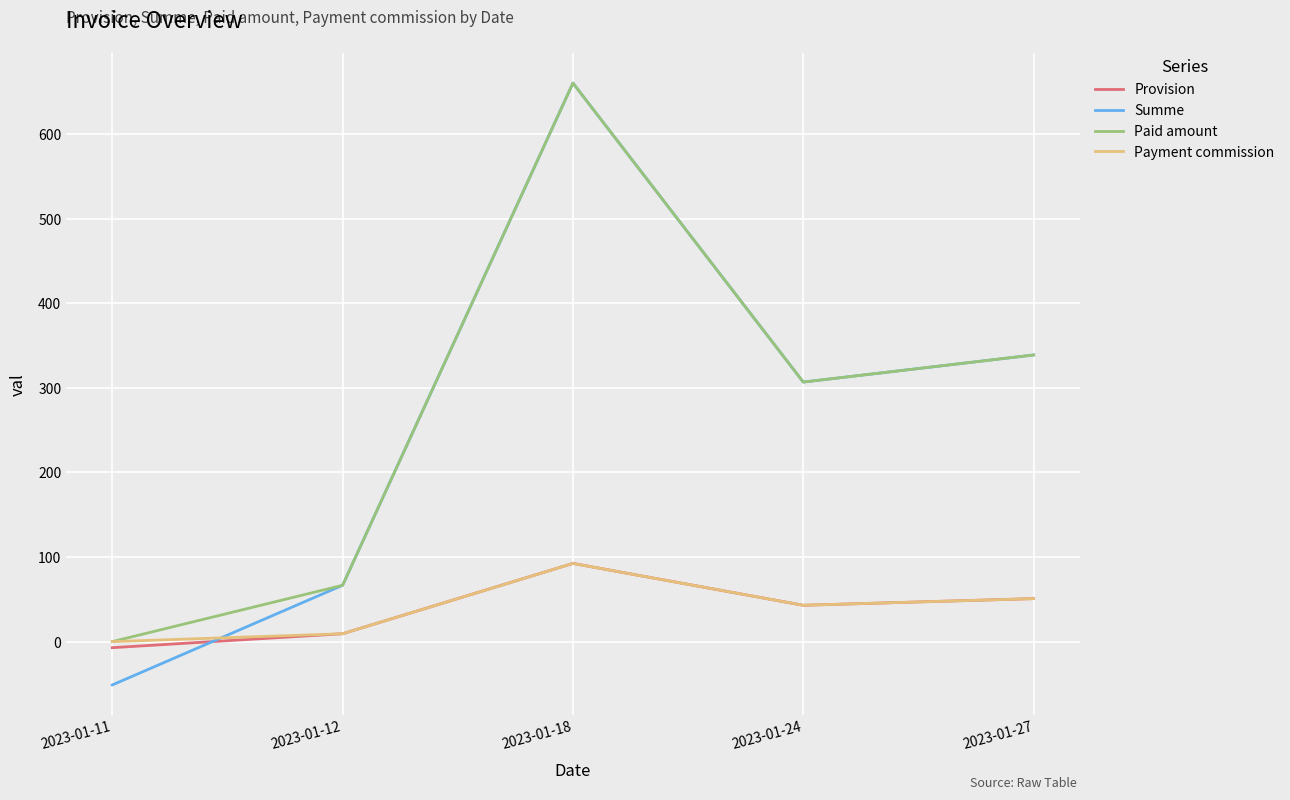

Which series has the widest spread of values?

Summe